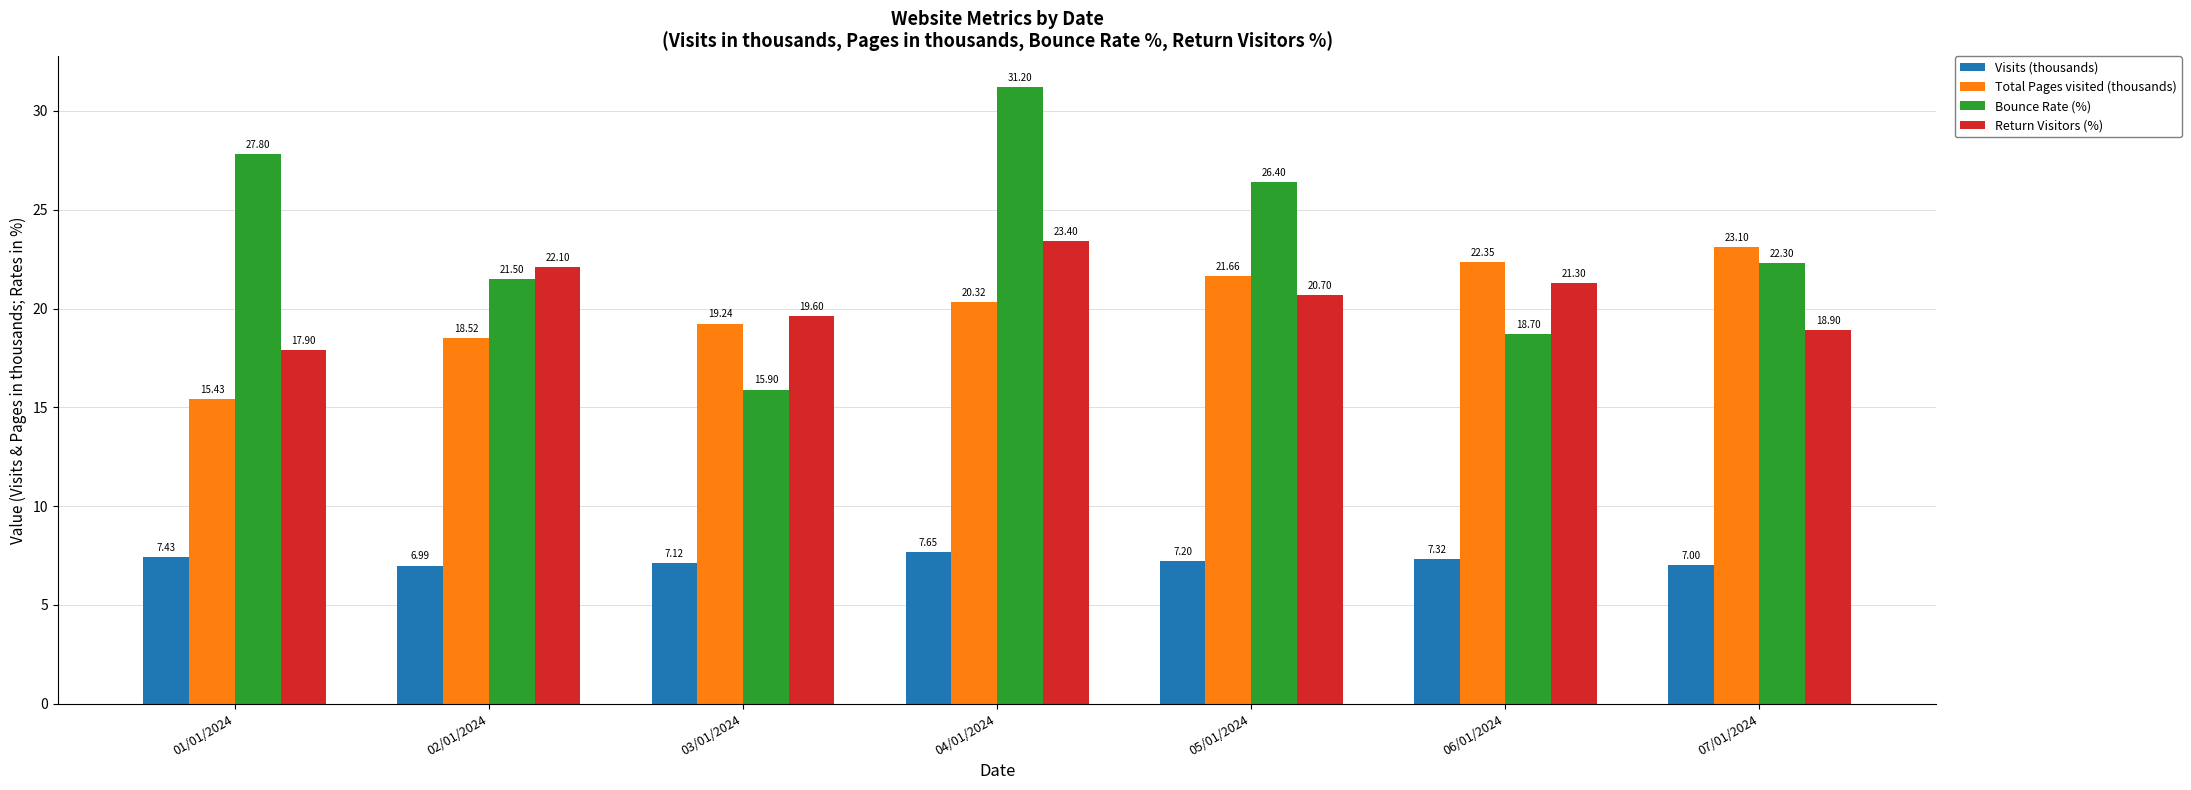

What is the difference between the maximum and minimum values in the Return Visitors (%) series?

5.5